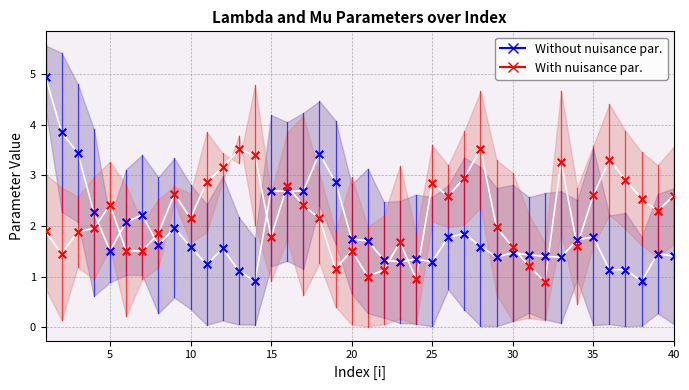

At how many categories does at least one series exceed 1?

40